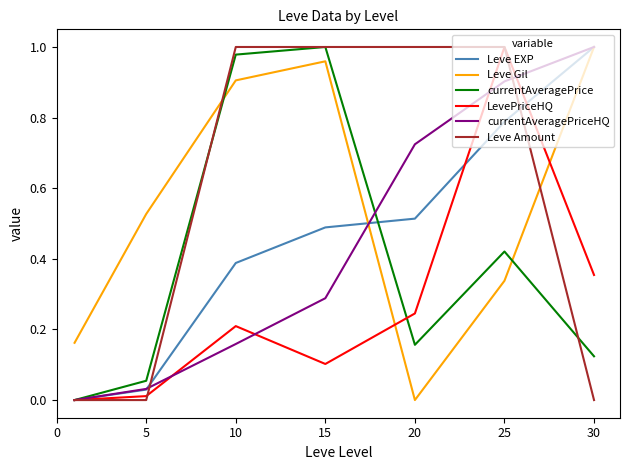

How many times do LevePriceHQ and Leve Gil cross each other?

2